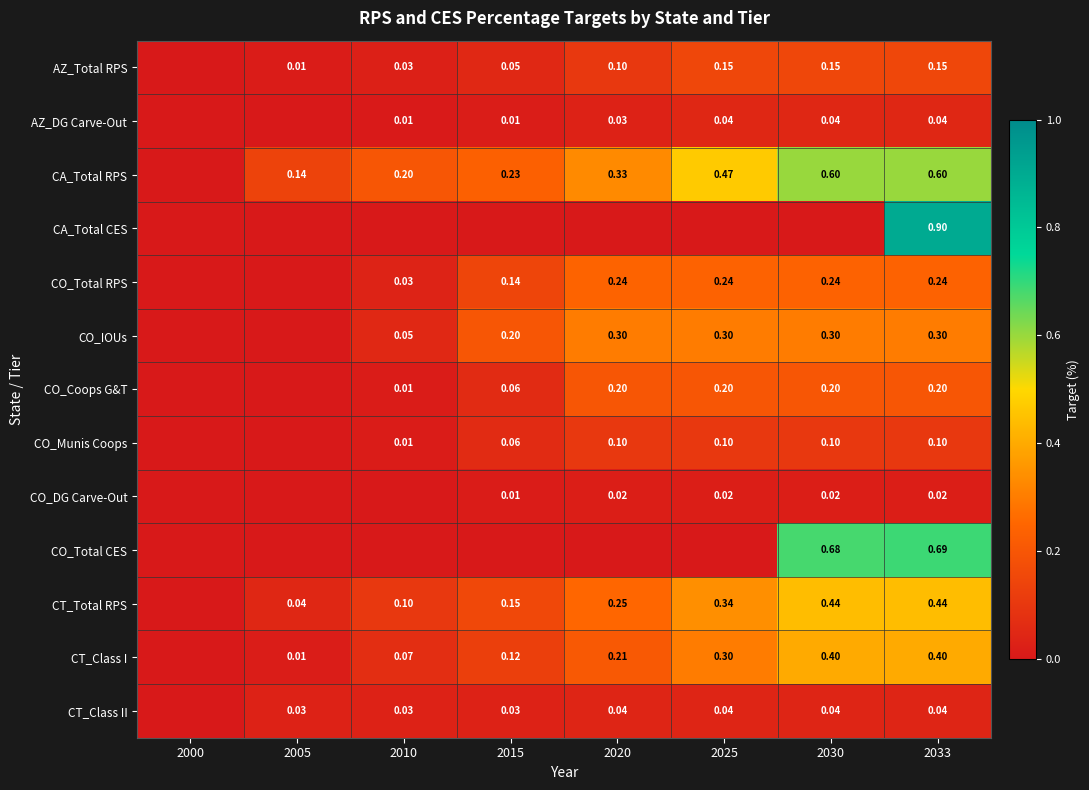

The CT_Class II series shows 0.0 at 2025. True or false?

True